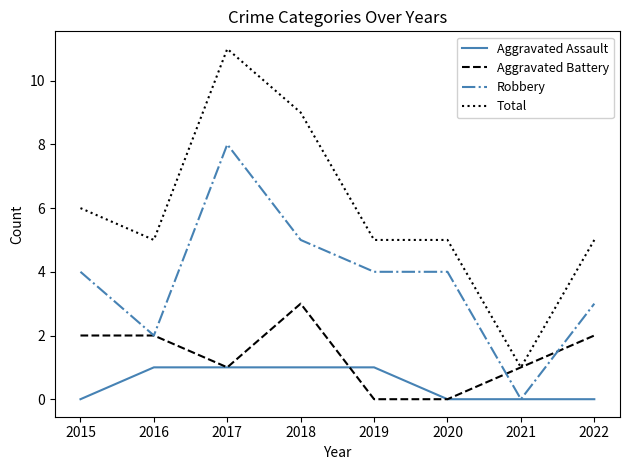

How many lines are shown in the chart?

4